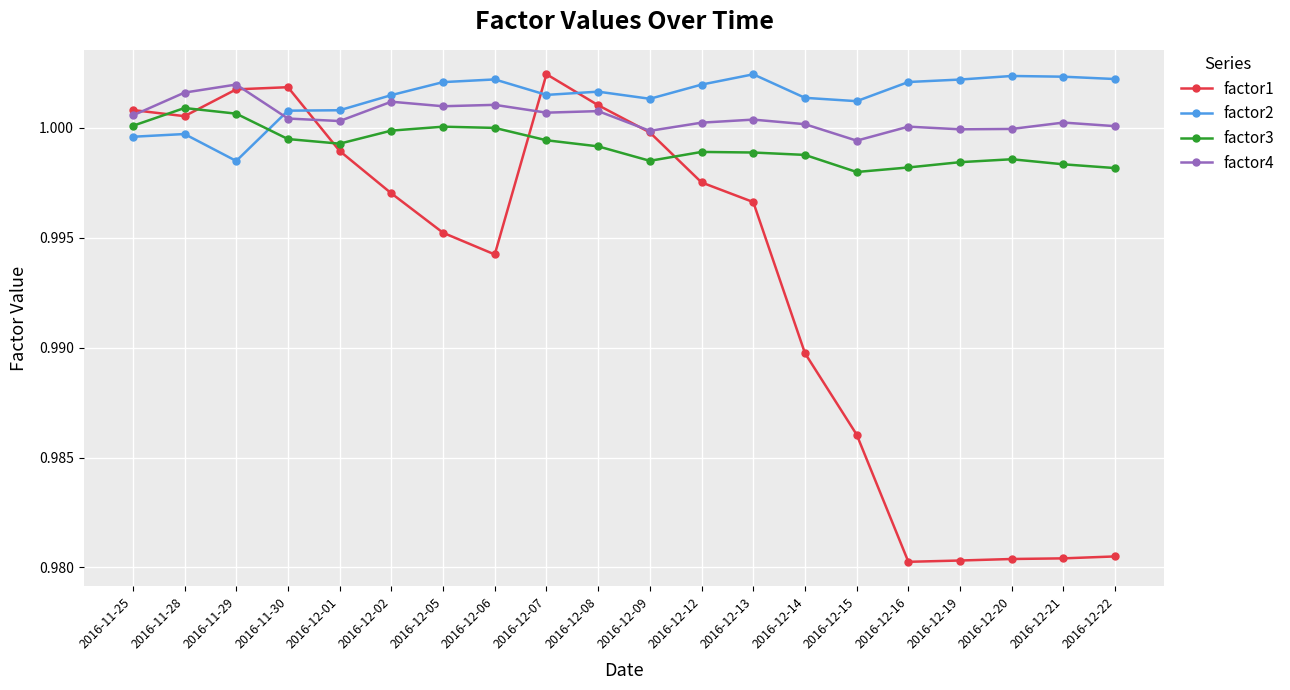

What are all the series names shown in the legend?

factor1, factor2, factor3, factor4